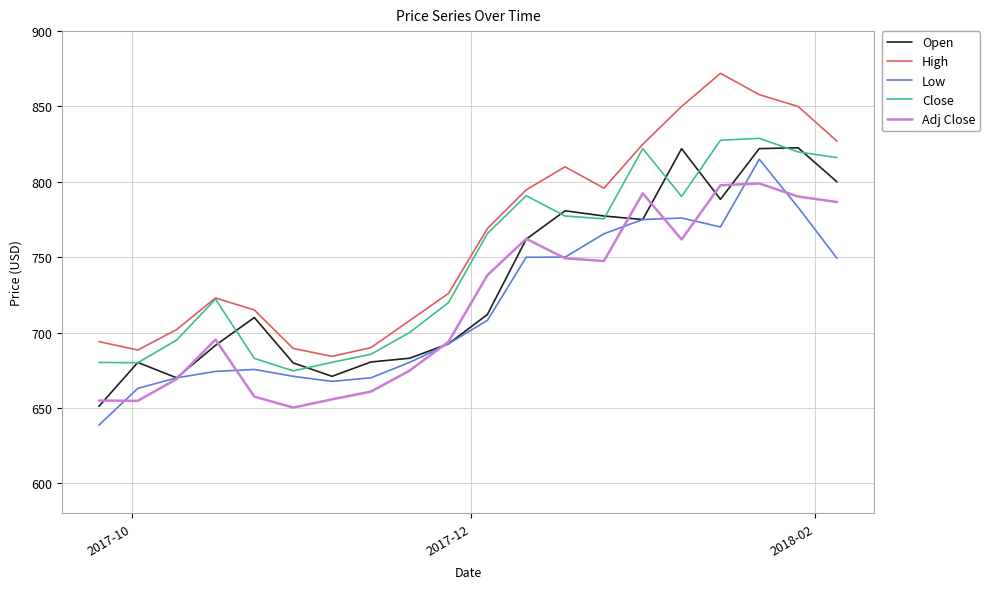

Rank the series by their maximum value, from highest to lowest.

High, Close, Open, Low, Adj Close